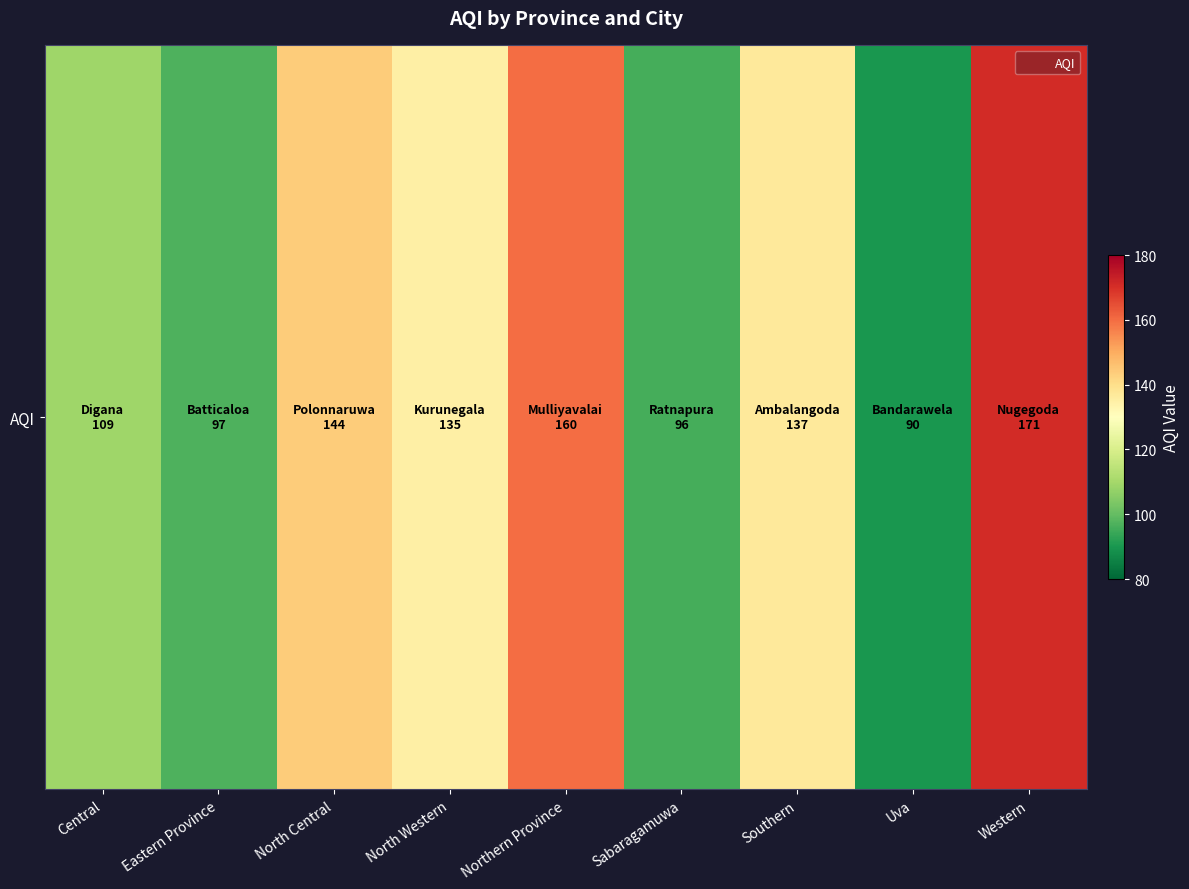

Which label corresponds to the smallest value in the chart?

Uva